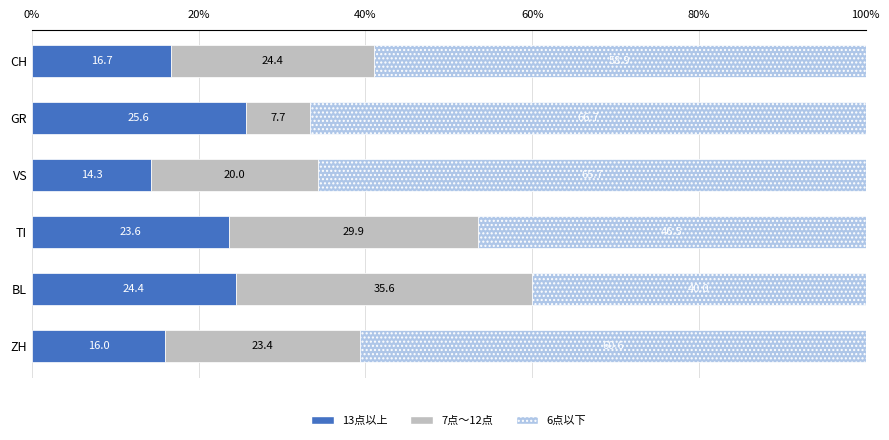

Where is 13点以上 nearest to the value 19?

CH